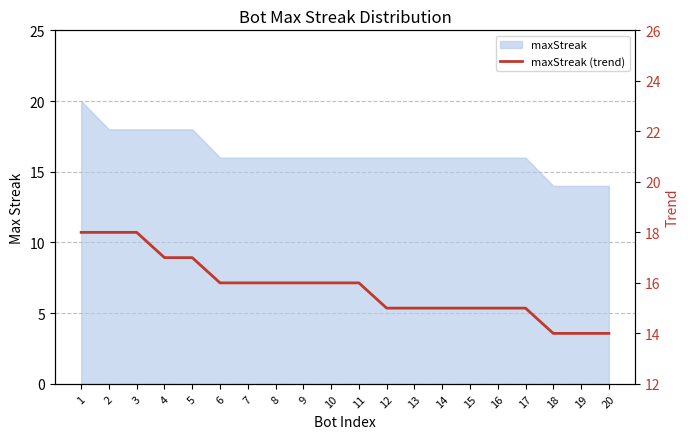

Where does the data first go above 16?

1